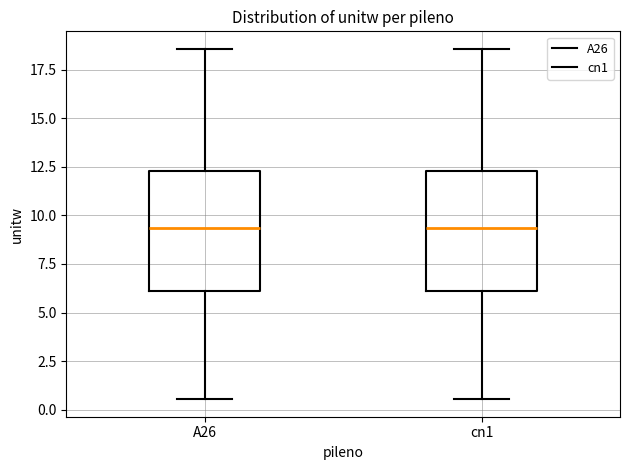

Reading left to right, transcribe this box plot: for each box, give where its median line is, the range the box spans, and where its two whiskers end, as read against the y-axis. The values are not printed on the chart, so give them approximately, as read against the axis.

A26: median 9.5, box 6.0 to 12.5, whiskers 0.5 to 18.5
cn1: median 9.5, box 6.0 to 12.5, whiskers 0.5 to 18.5